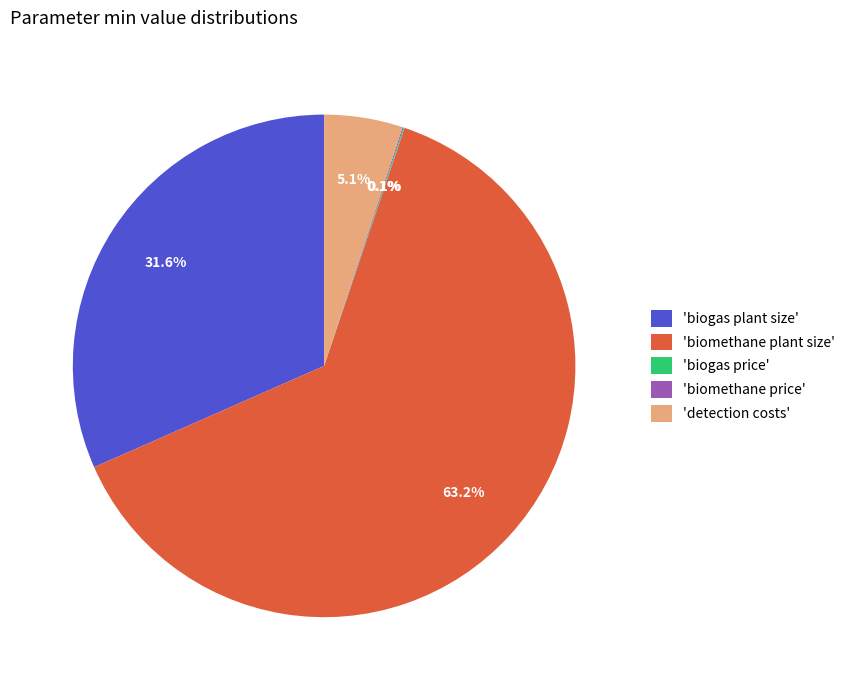

Which category has the biggest portion of the pie?

'biomethane plant size'